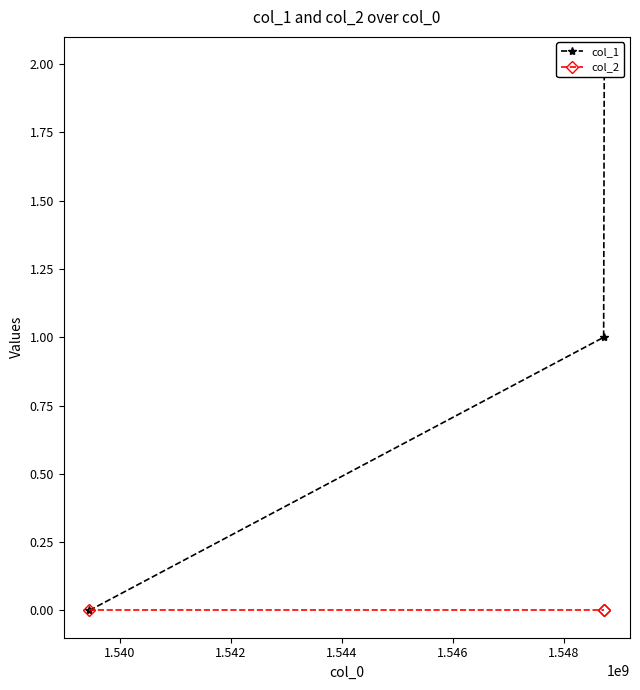

Is it true that col_1 equals 2 at 1.540?

False